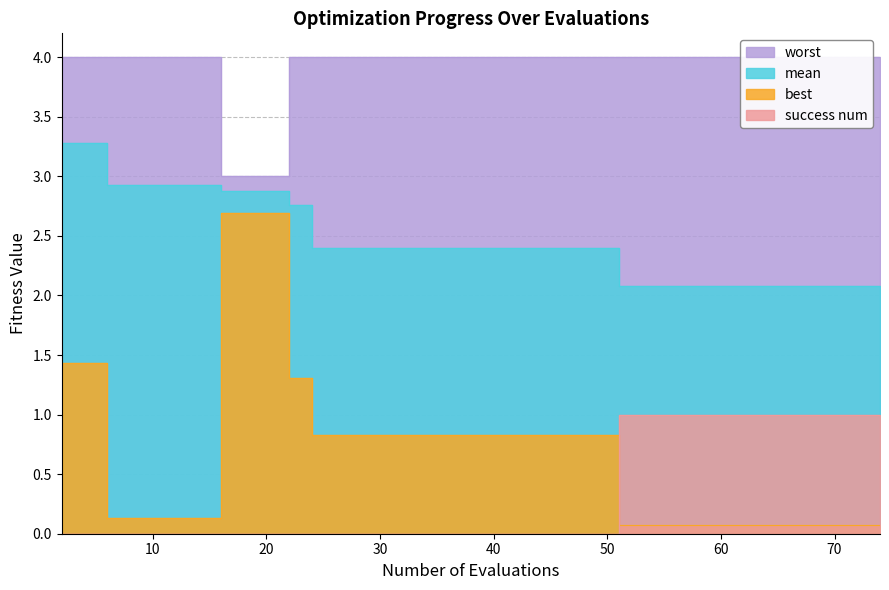

What is the maximum value shown in the chart?

4.0